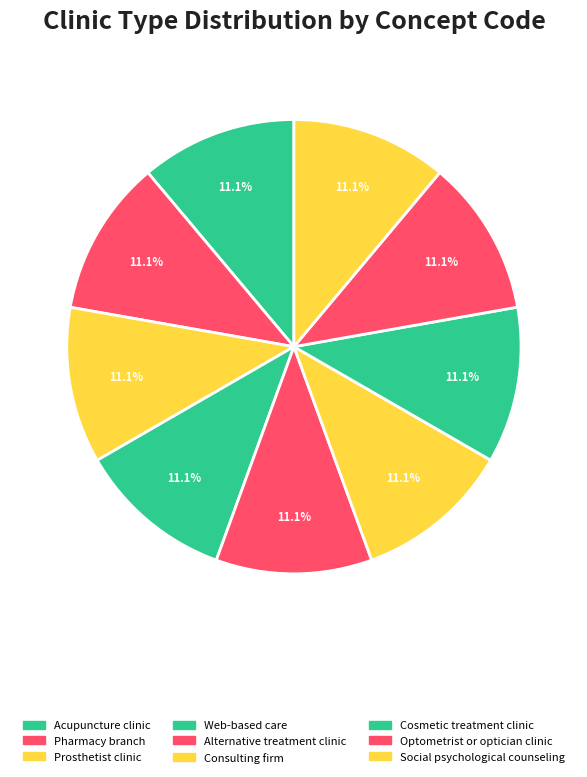

To the nearest percent, what percentage of the pie is Social psychological counseling?

11%